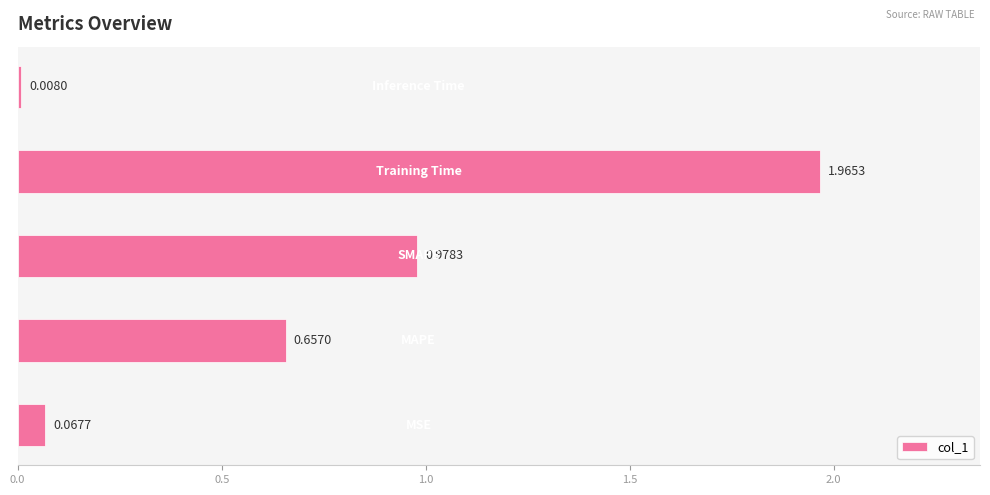

How many bars are there in total?

5